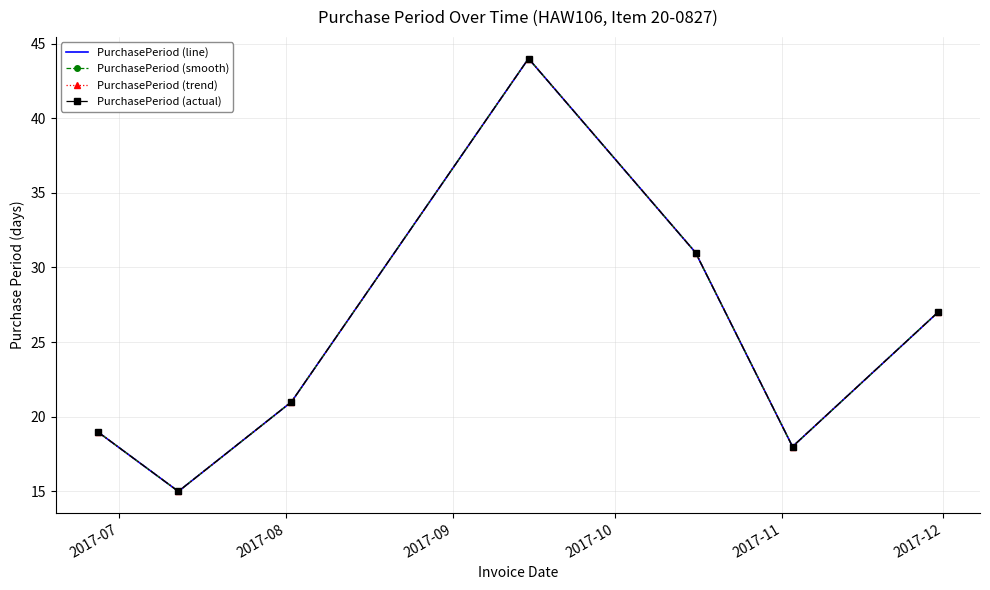

Which series has the largest range (max minus min)?

PurchasePeriod (line)